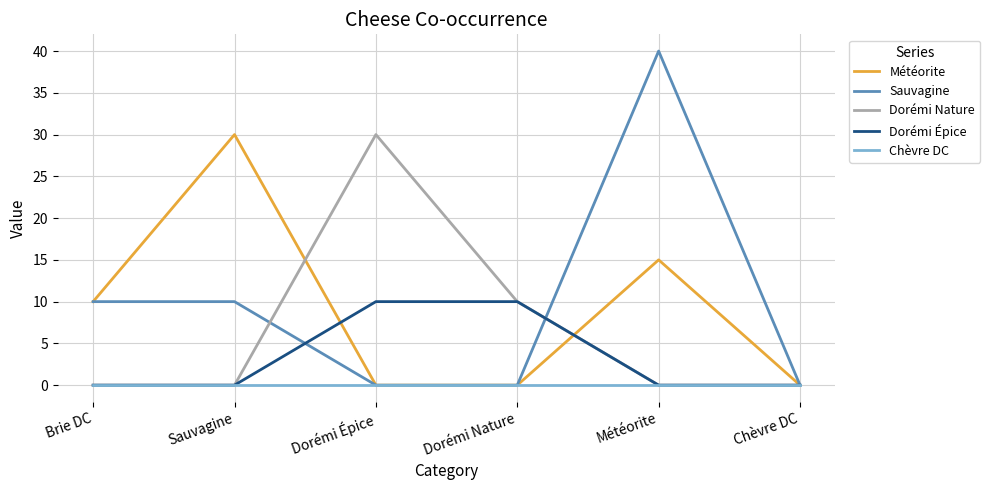

What is the difference between the Météorite values at Dorémi Nature and Météorite?

15